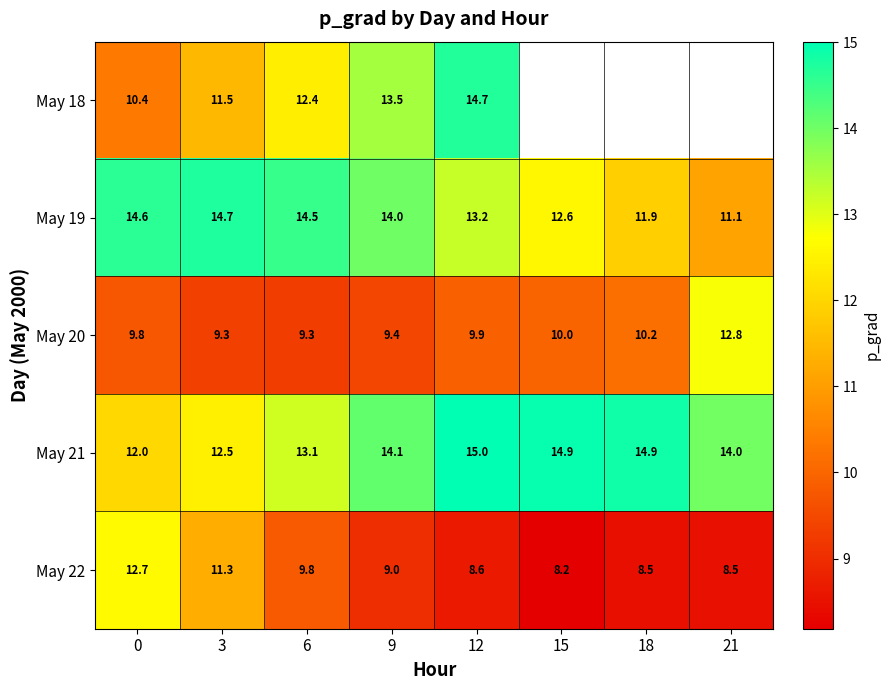

At 12, list the series in order from largest to smallest.

May 21, May 18, May 19, May 20, May 22